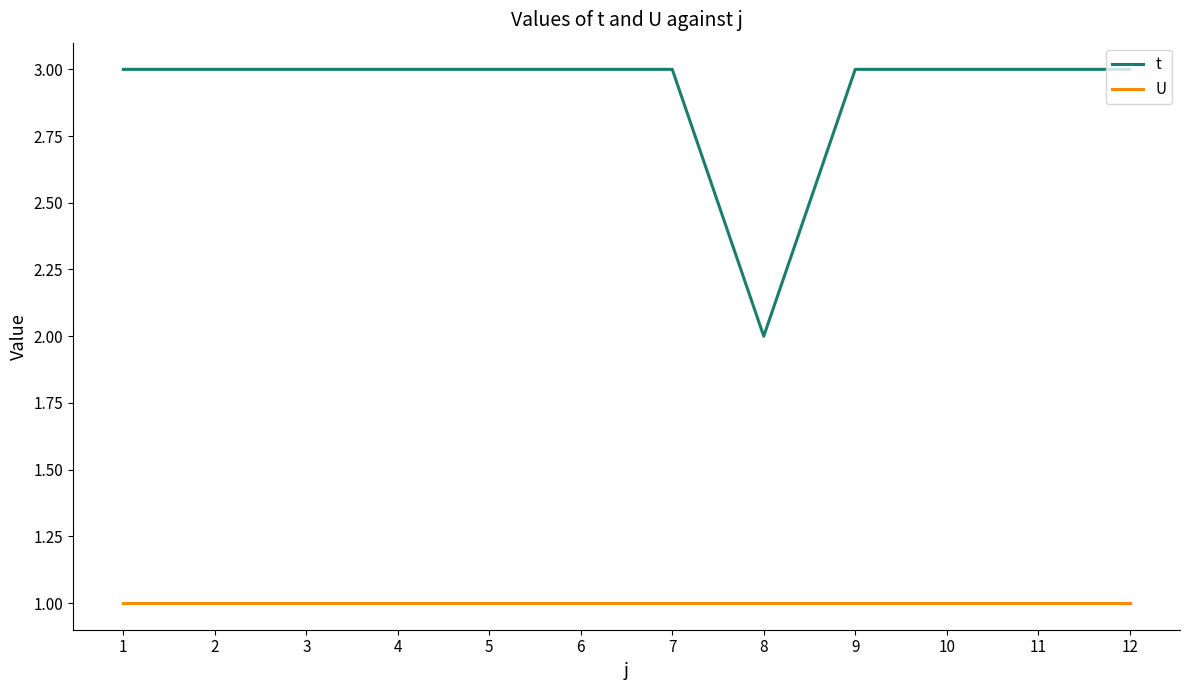

Which series has the largest total across all categories?

t